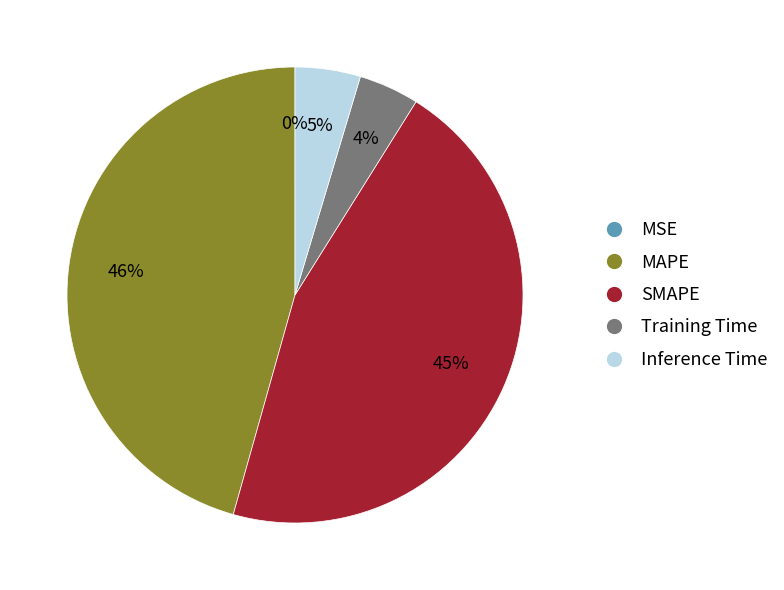

Does Training Time account for over 50% of the chart?

No